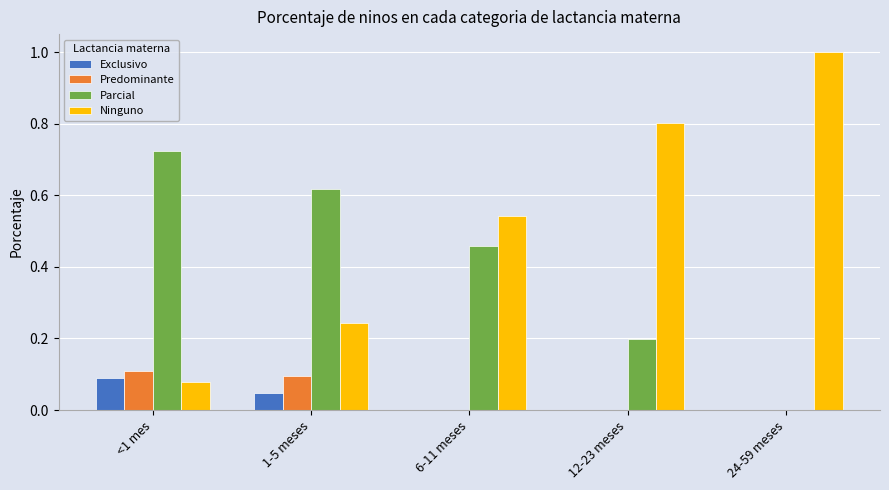

What is the sum of the Ninguno values at 24-59 meses and 6-11 meses?

1.5